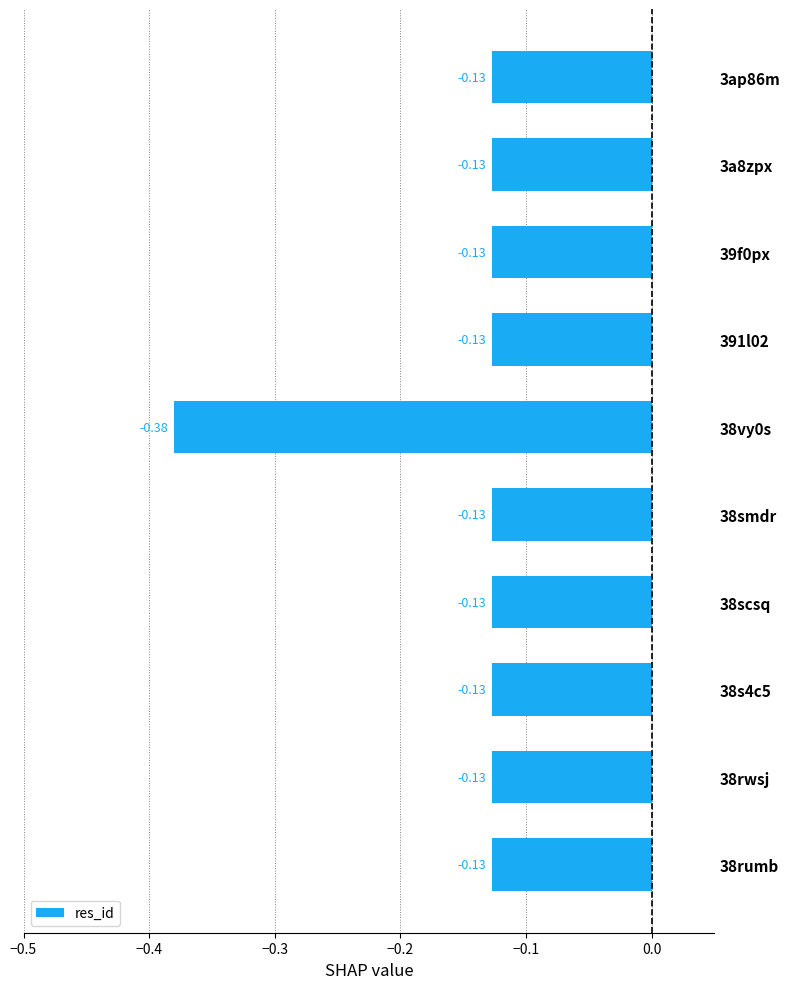

What is the sum of the values at 3ap86m and 38scsq?

-0.3